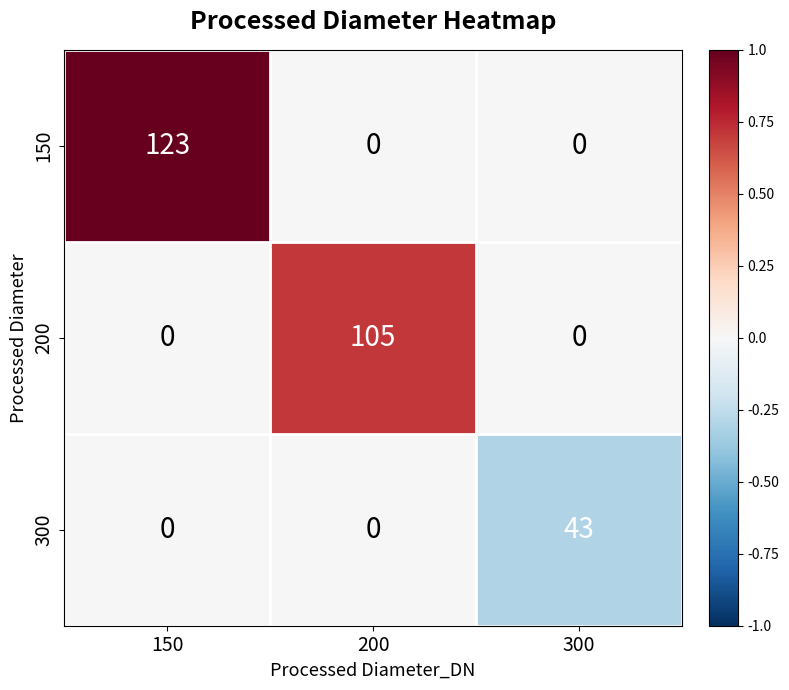

Which series has the largest range (max minus min)?

150